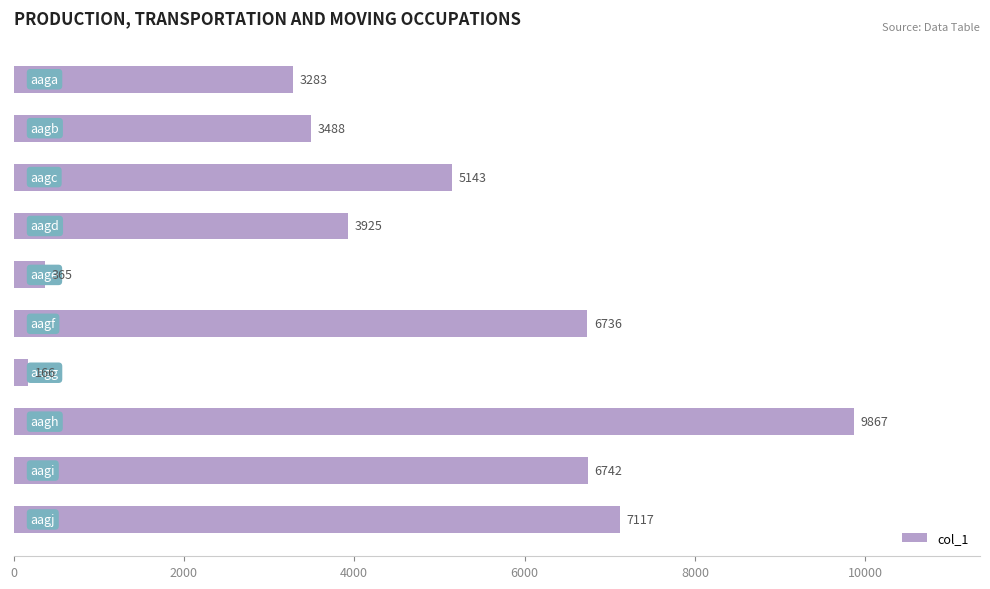

What is the value of the 6th bar from the top?

6736